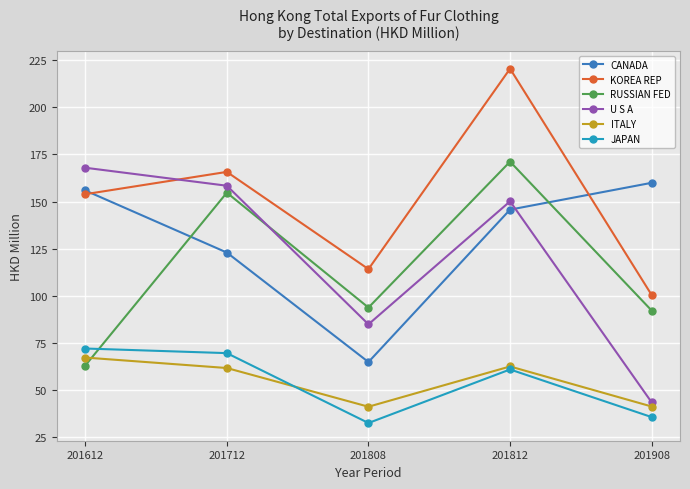

What is the average value of the KOREA REP series?

150.9